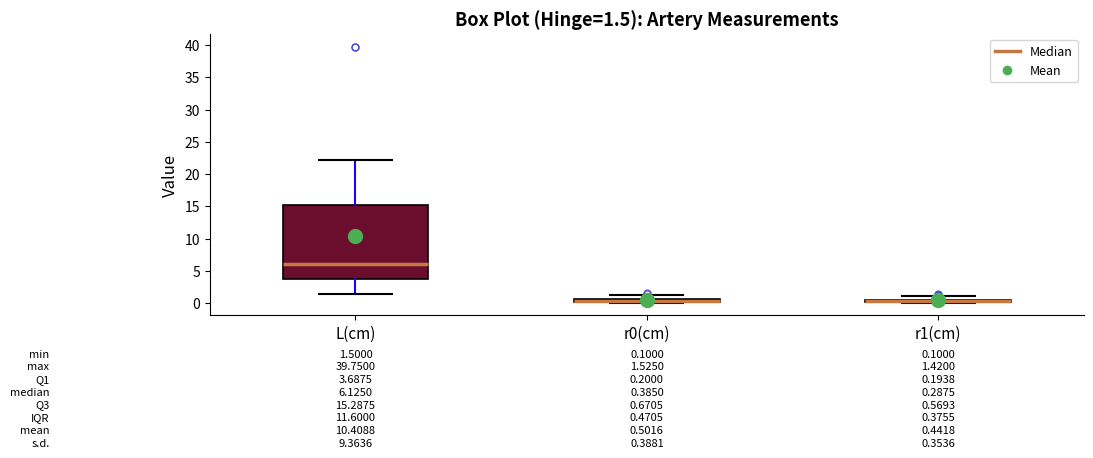

Comparing the boxes themselves (not the whiskers), which one is the tallest?

L(cm)